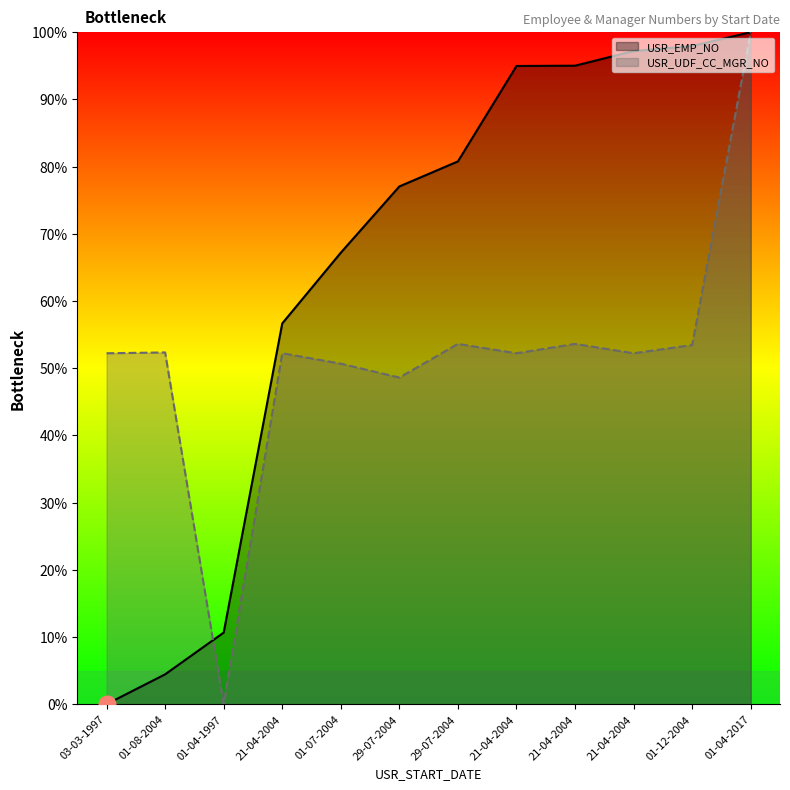

The USR_EMP_NO series shows 4.4 at 01-08-2004. True or false?

True